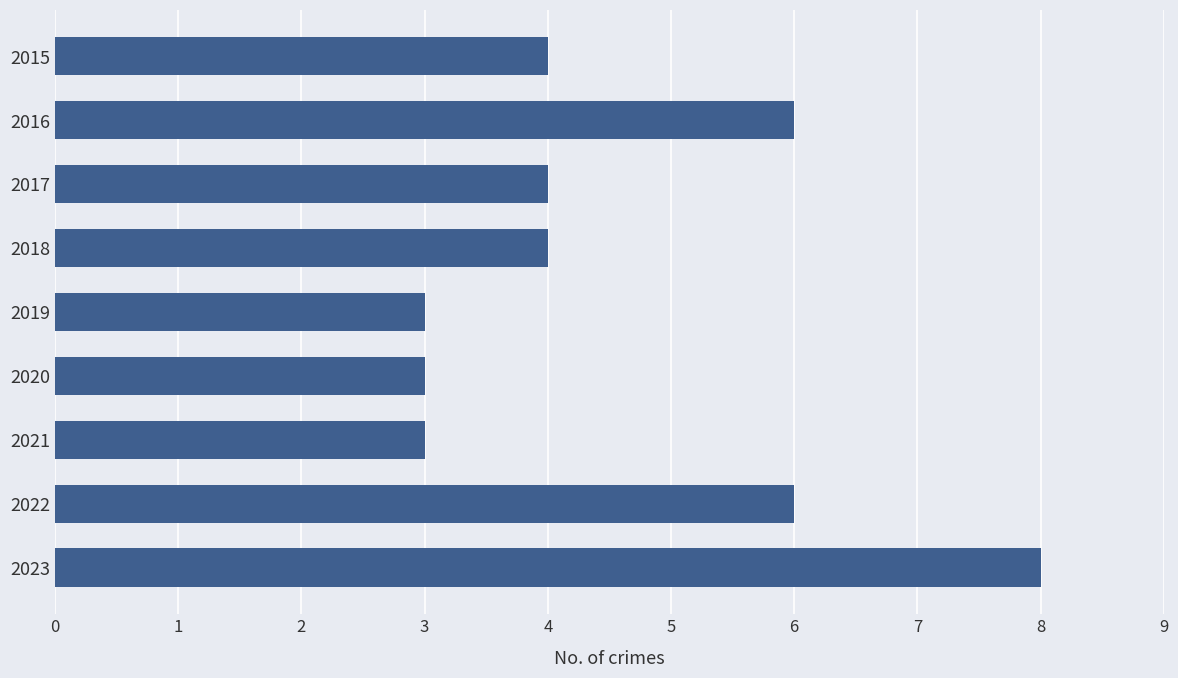

What is the value of the 5th bar from the top?

3